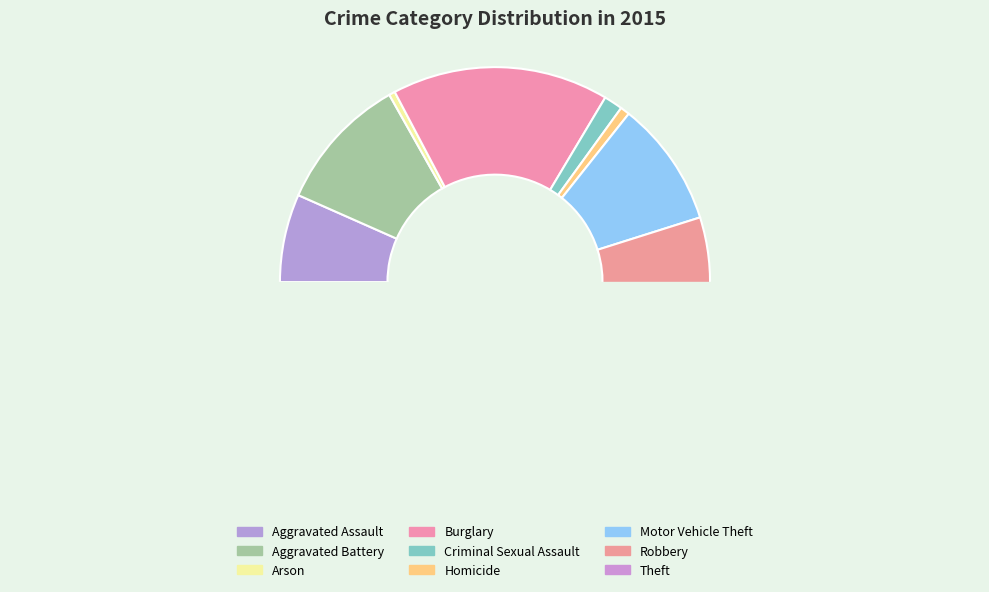

Which slice is the smallest?

Arson